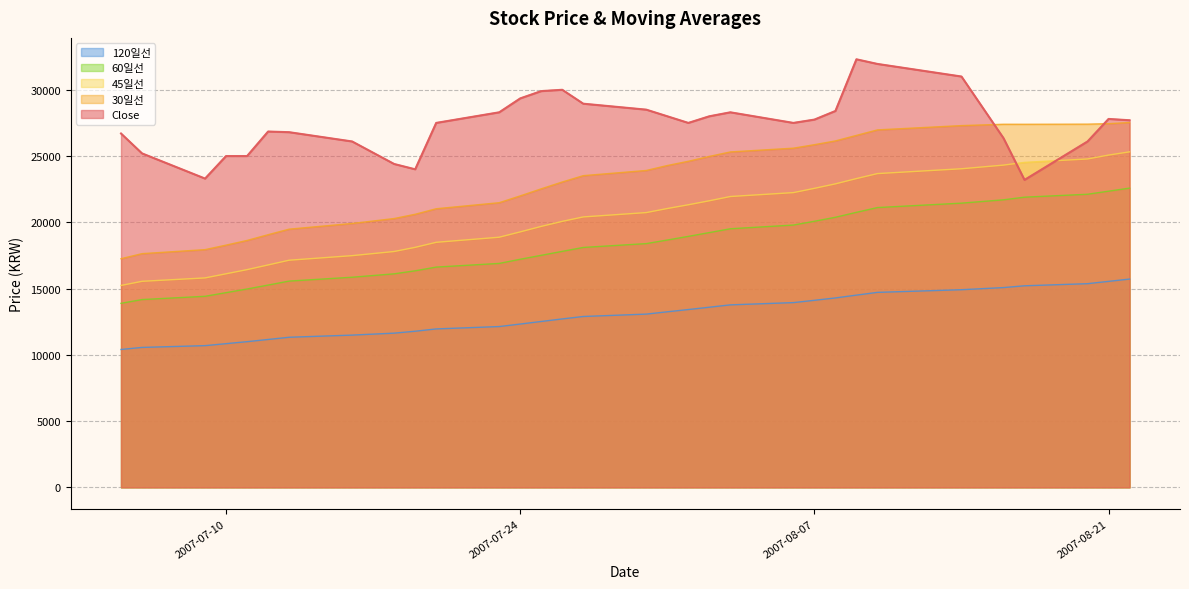

How many lines are shown in the chart?

5